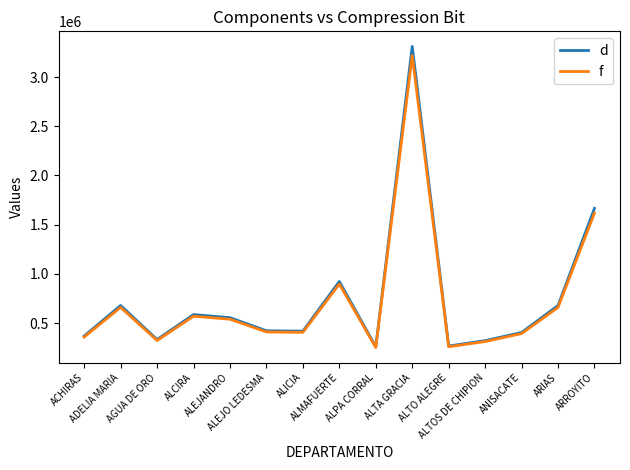

Is it true that f equals 1618921 at ARROYITO?

True